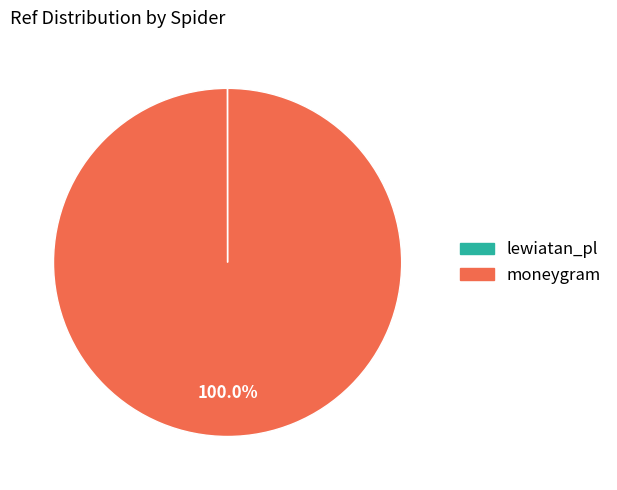

Is there a majority slice in this chart?

Yes